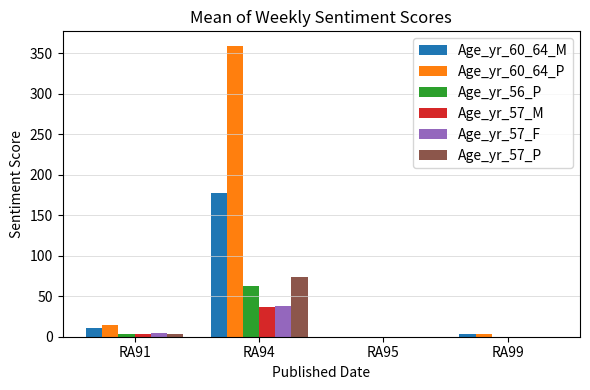

Which series has the largest total across all categories?

Age_yr_60_64_P